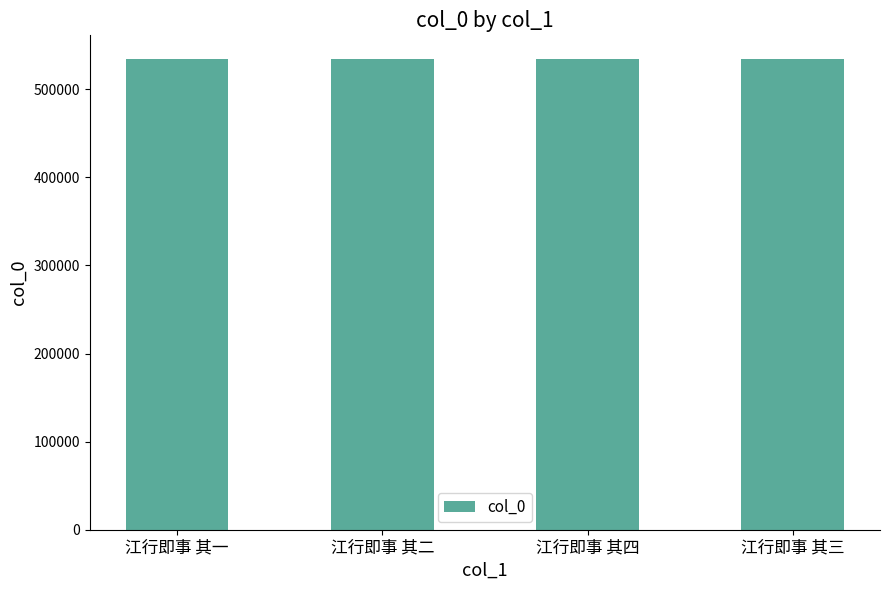

What is the maximum value shown in the chart?

534478